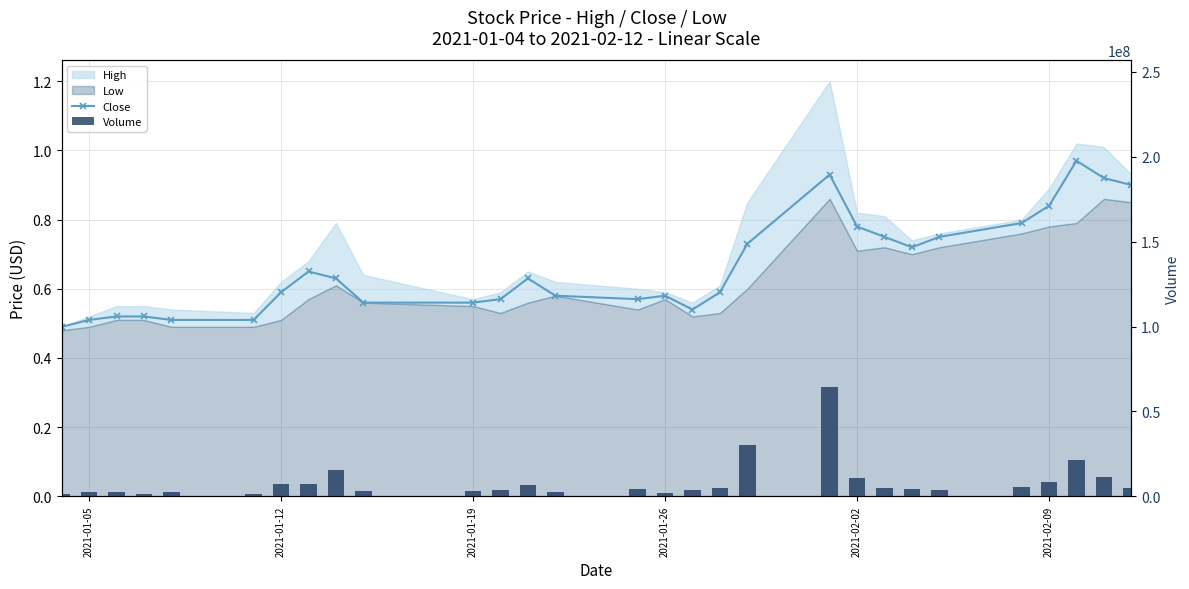

What is the maximum value shown in the chart?

64198100.0